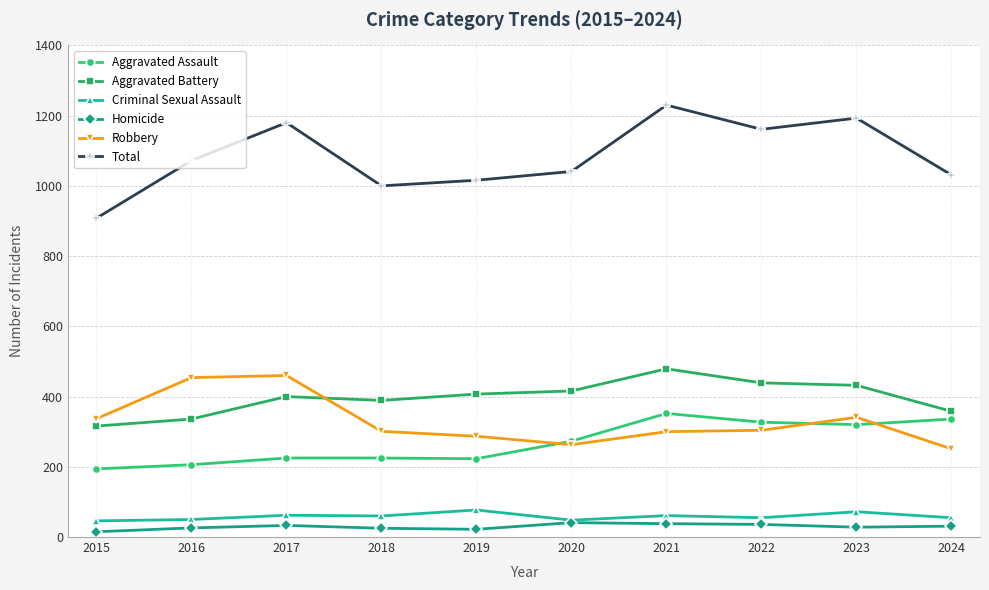

True or false: Aggravated Battery and Total intersect in this chart.

False